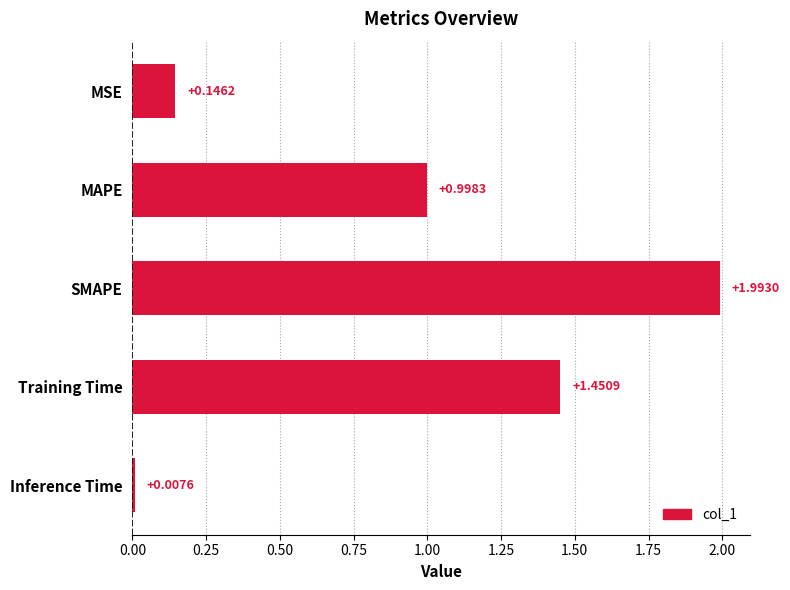

Where is the data nearest to the value 1?

MAPE